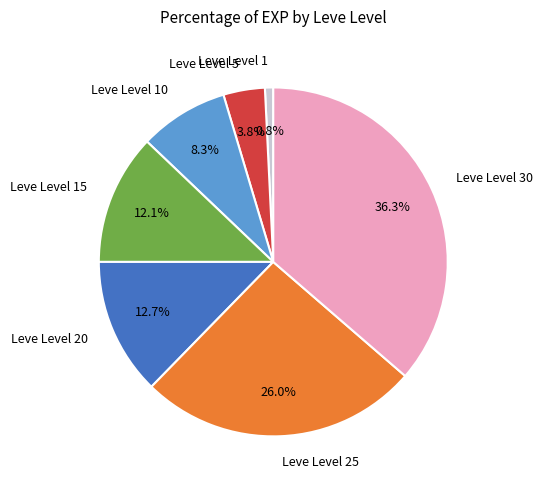

Count the number of slices in the pie.

7